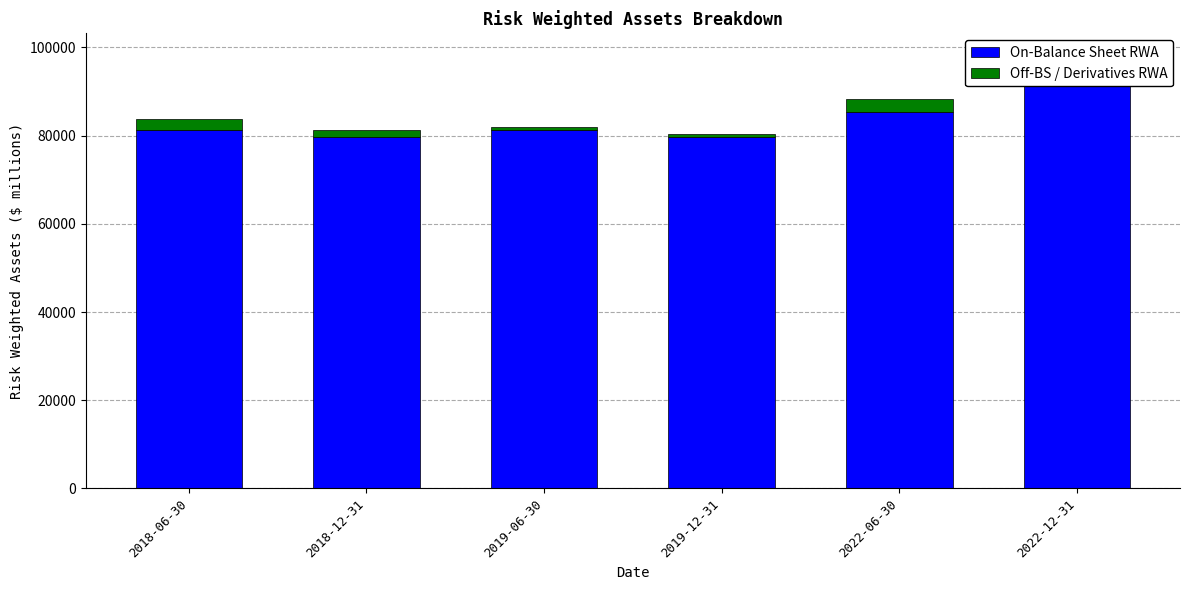

At which category is the sum across all series the highest?

2022-12-31